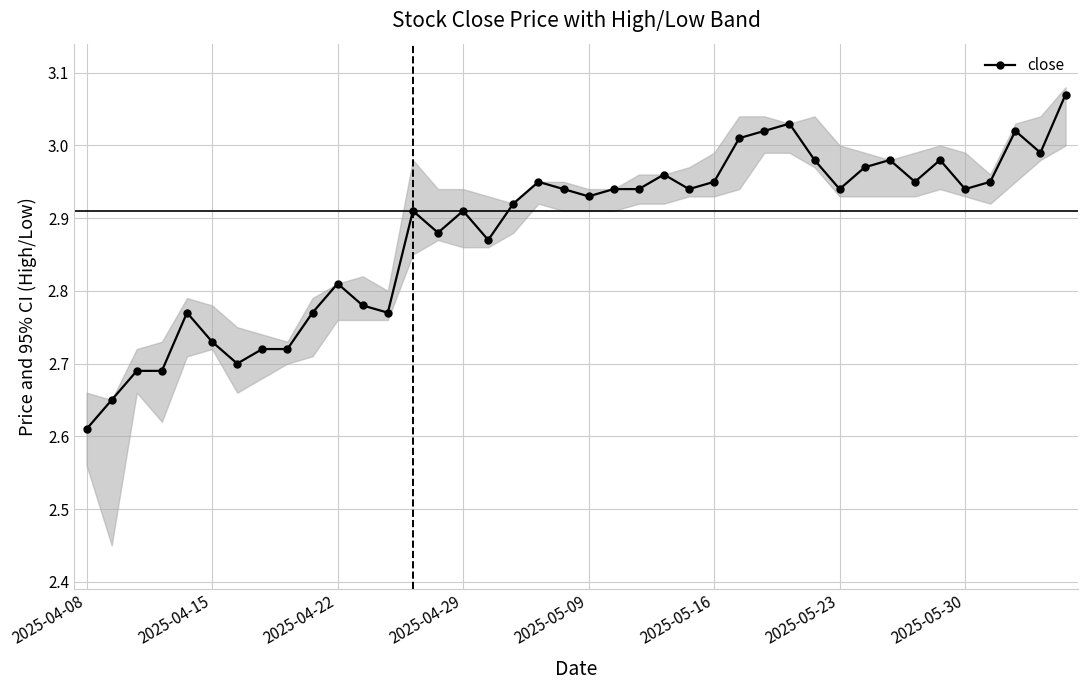

True or false: close has more than 2 interior local peaks.

True